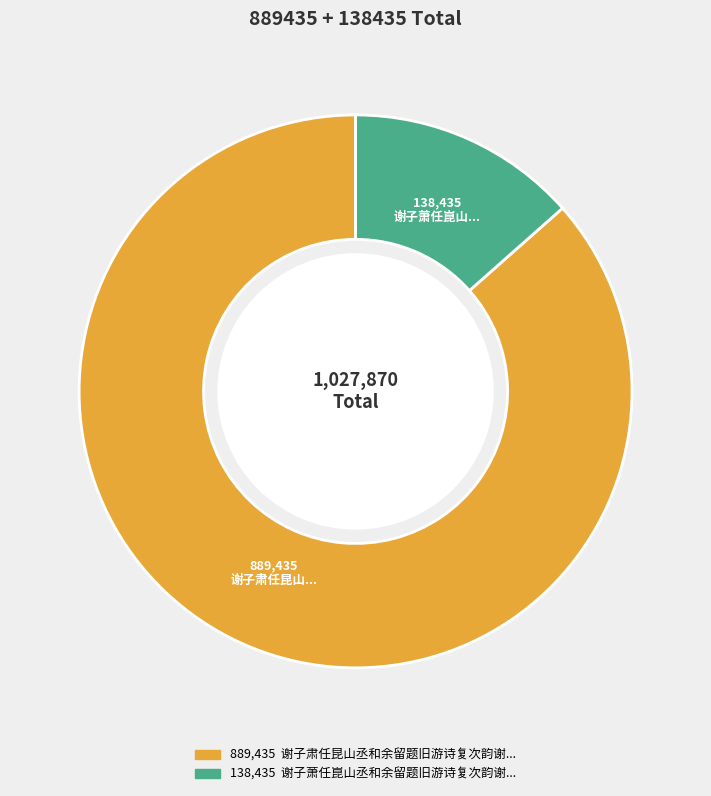

Is there any slice that represents more than half of the pie?

Yes